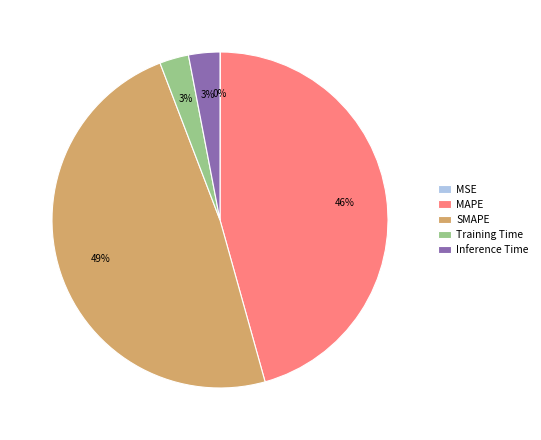

To the nearest percent, what is the average slice percentage?

20%